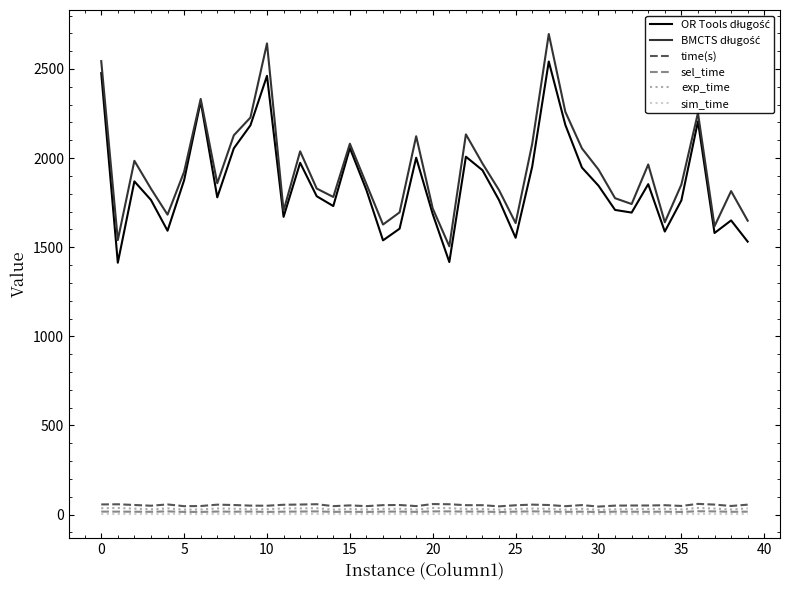

What is the maximum value for time(s)?

59.8